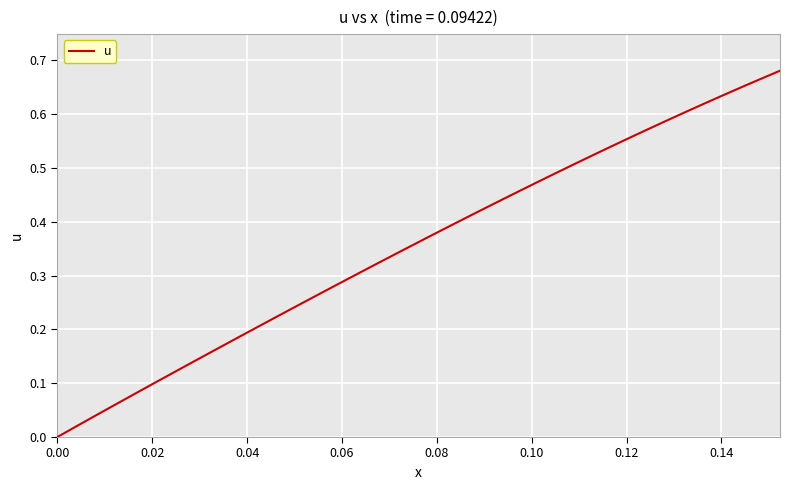

Does the chart have visible grid lines?

Yes